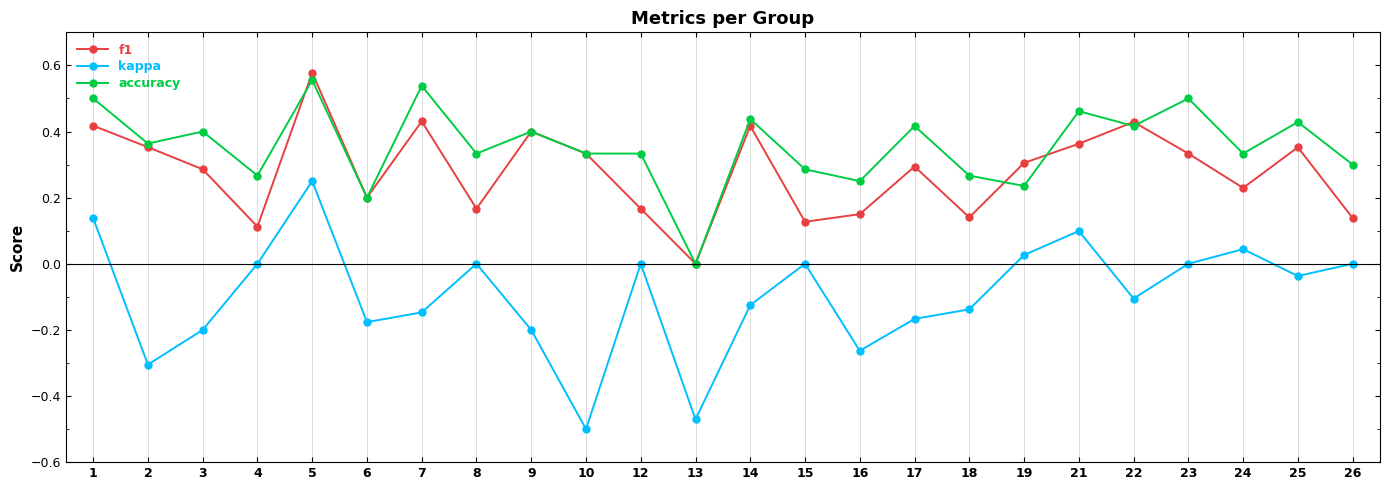

At which category does the chart reach its minimum across all series?

10